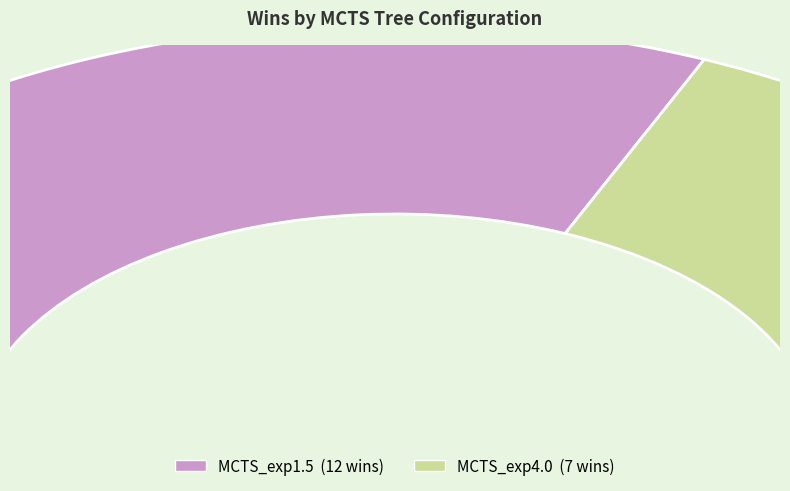

Between MCTS_exp1.5 and MCTS_exp4.0, which is larger?

MCTS_exp1.5